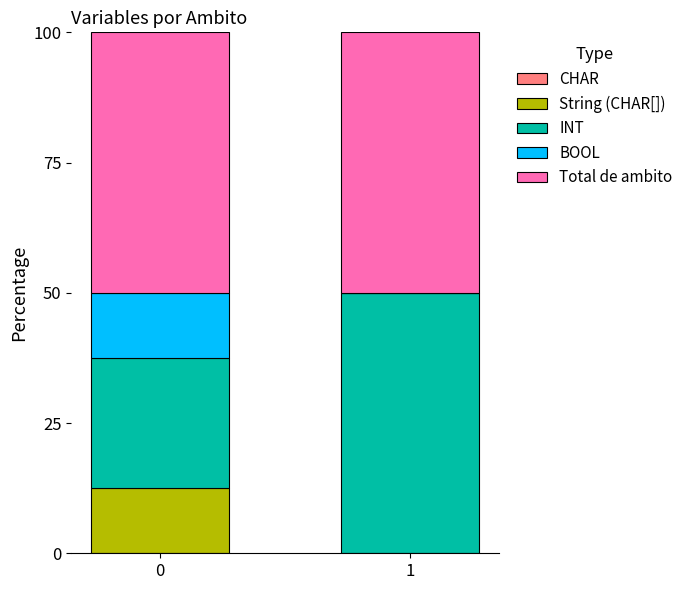

Is it true that String (CHAR[]) equals 21.8 at 0?

False